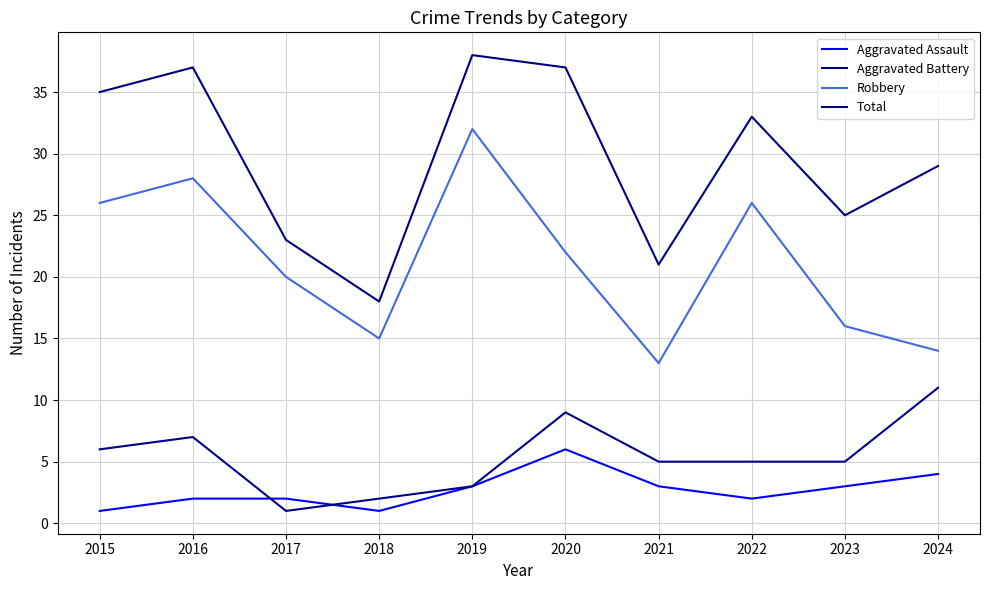

Is this an area chart (filled region under the line)?

No